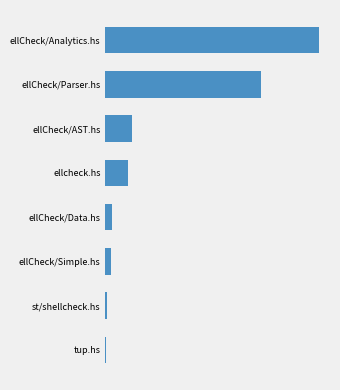

Are the bars horizontal?

Yes